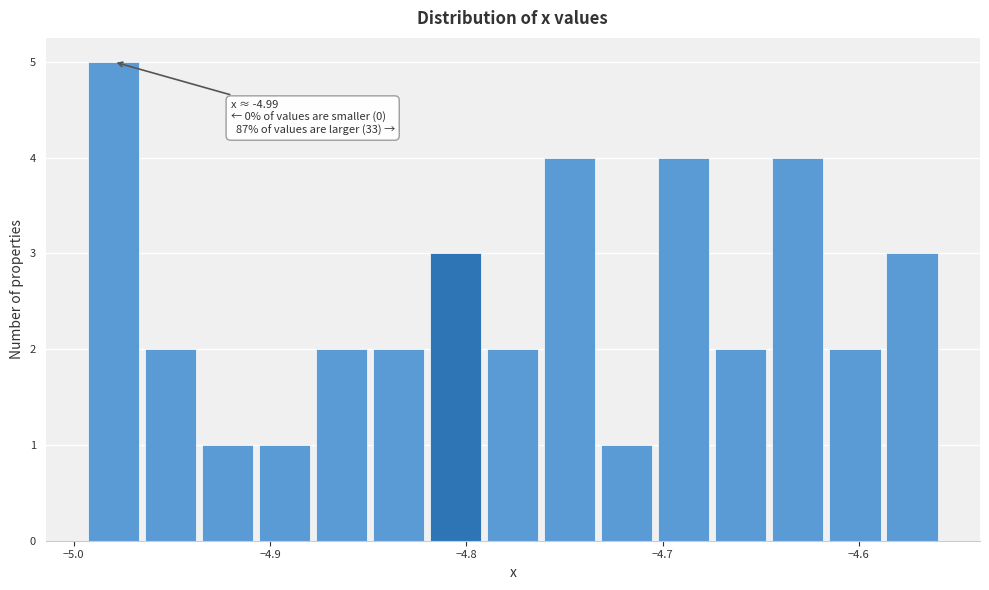

Around what value on the x-axis is the tallest bar? Give the approximate position of its centre, as read against the axis.

-4.98